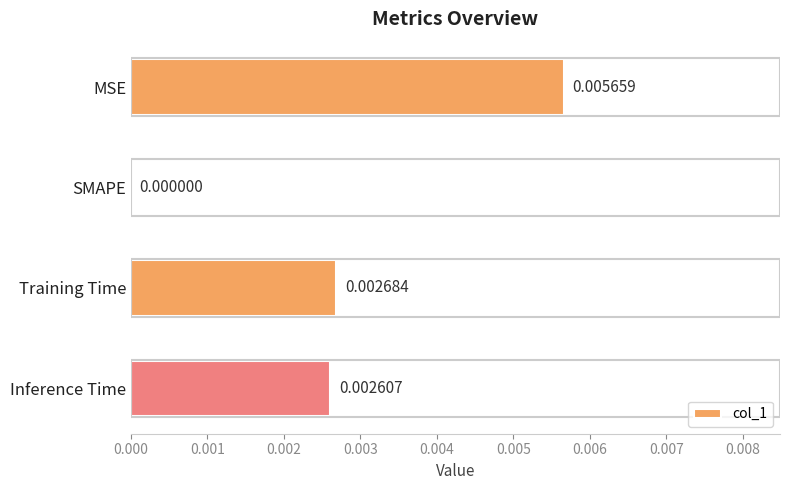

At which category does the chart reach its peak across all series?

MSE